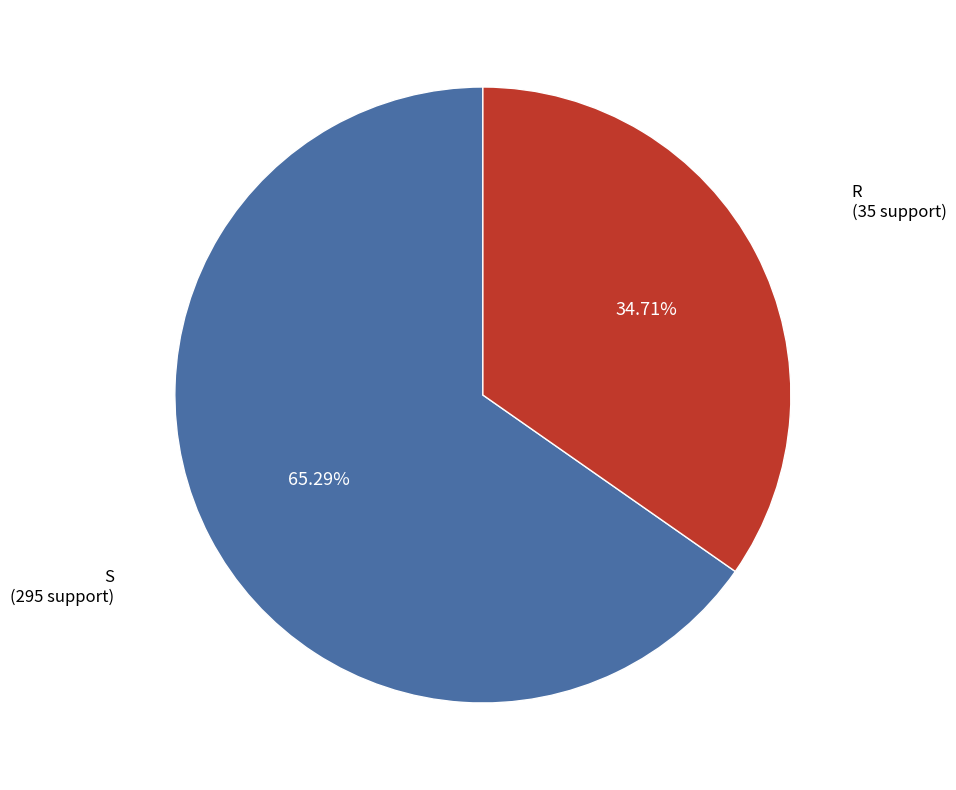

Is there any slice that represents more than half of the pie?

Yes